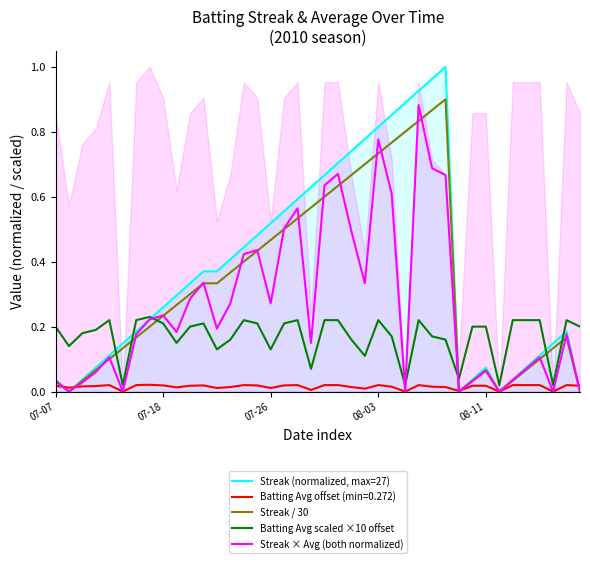

The Batting Avg scaled ×10 offset series shows 0.2 at 17. True or false?

True